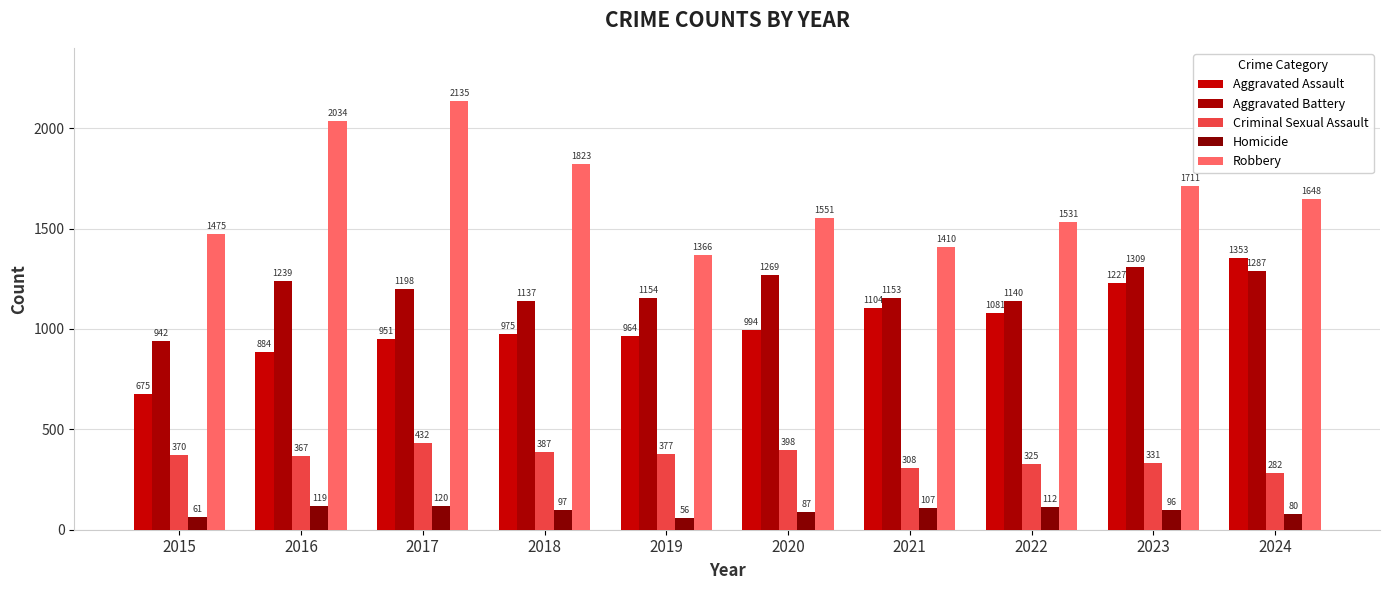

Rank the series at 2019 from lowest to highest value.

Homicide, Criminal Sexual Assault, Aggravated Assault, Aggravated Battery, Robbery